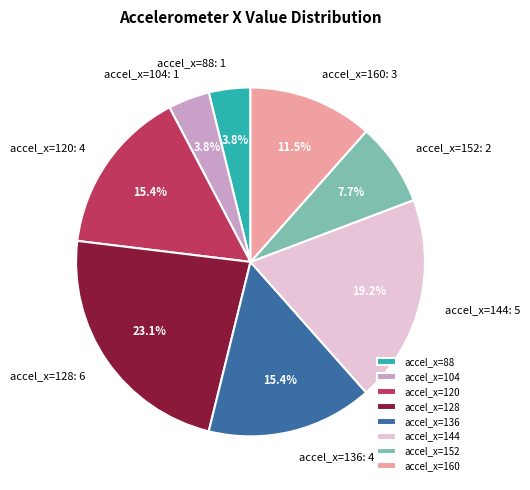

What is the largest slice in the pie chart?

accel_x=128